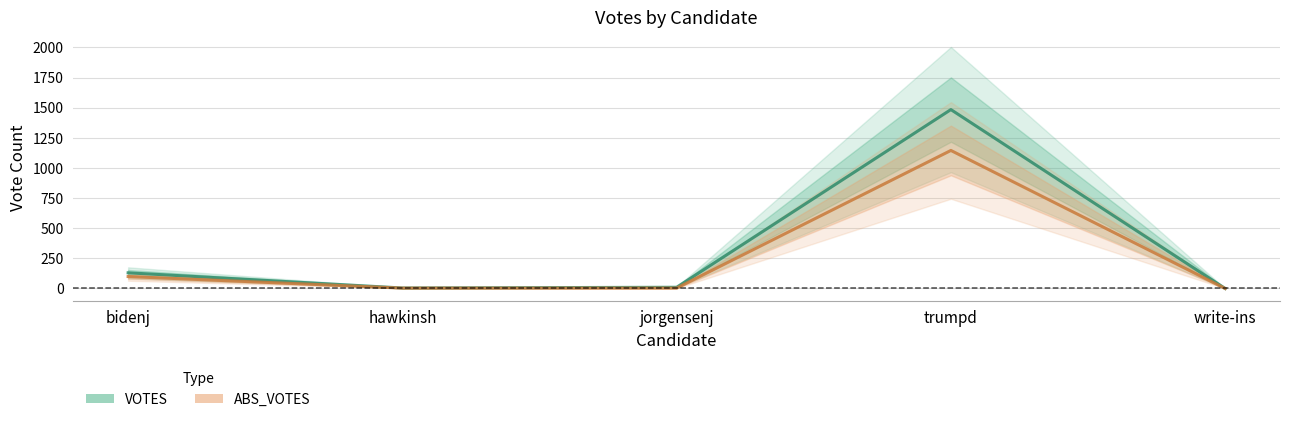

At which label is VOTES closest to 742?

bidenj